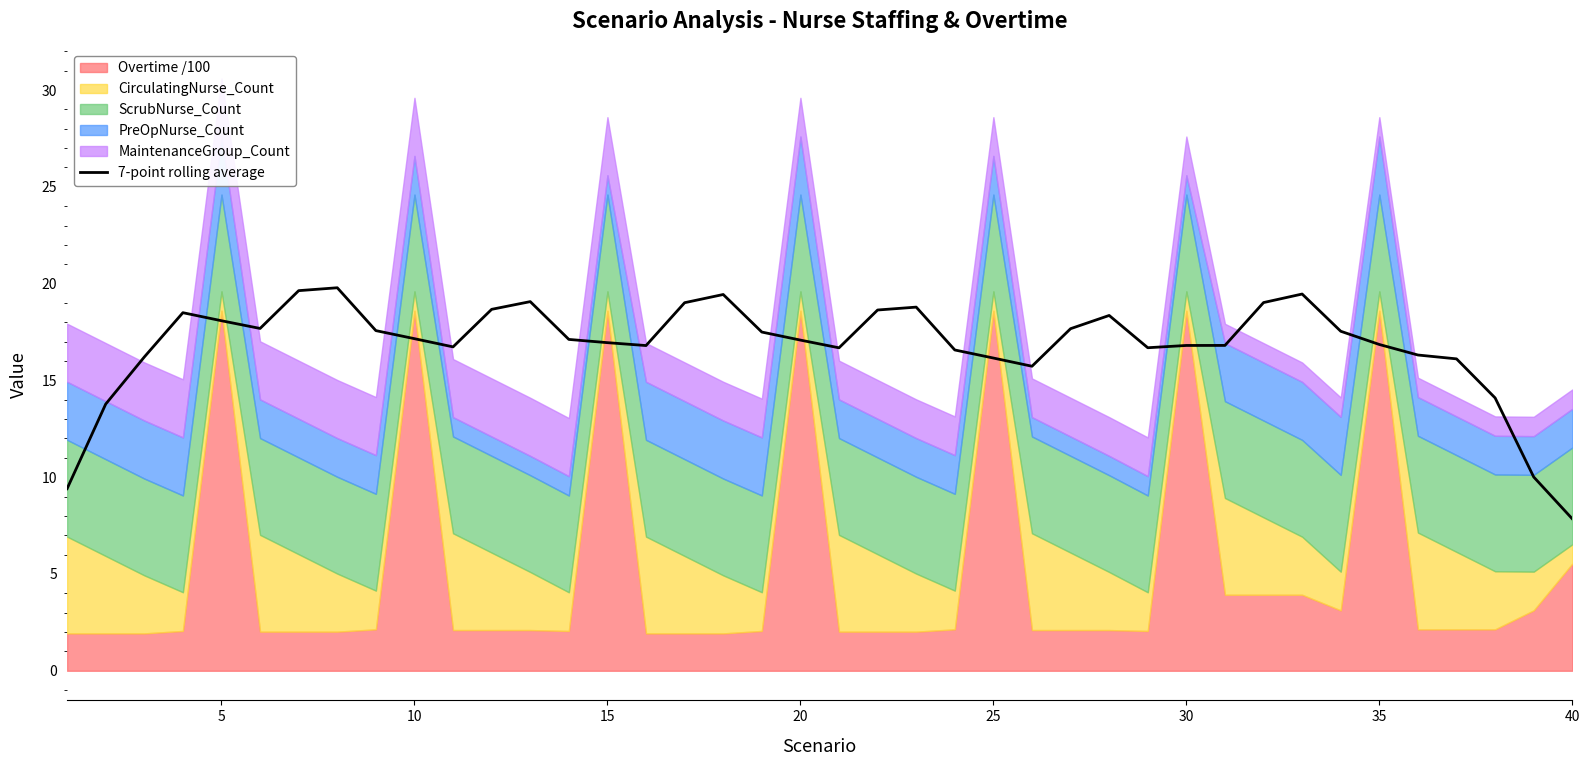

At which label does 7-point rolling average reach its minimum?

40